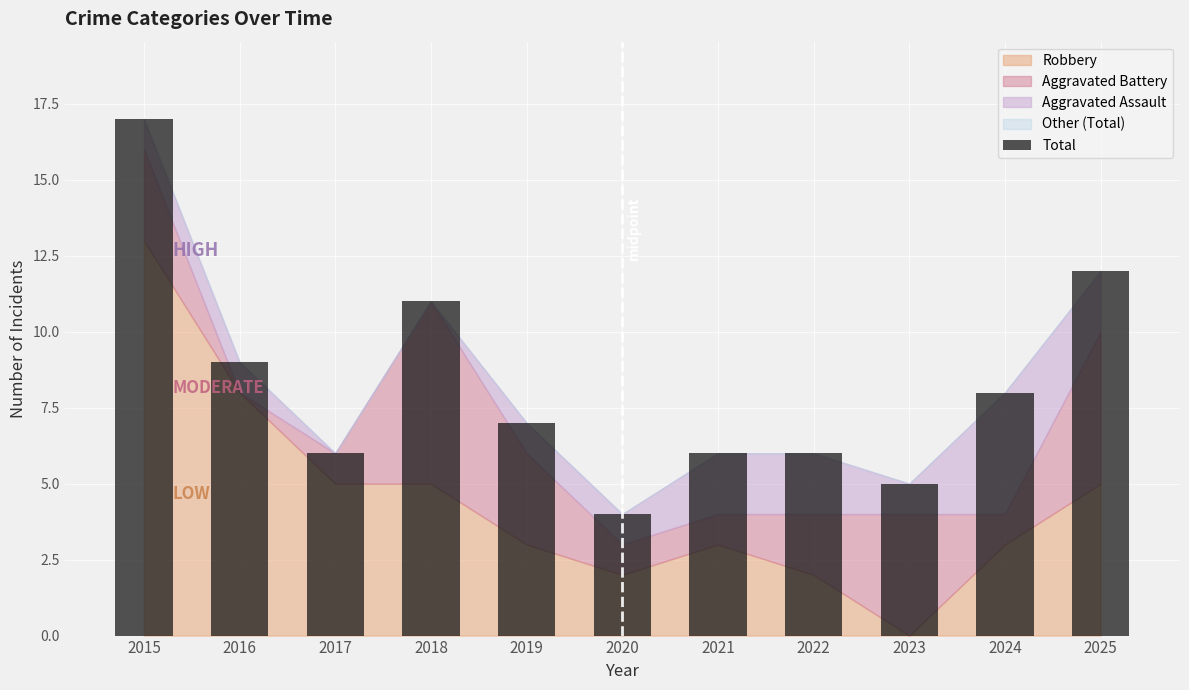

What is the ratio of the value at 2016 to the value at 2023?

1.8